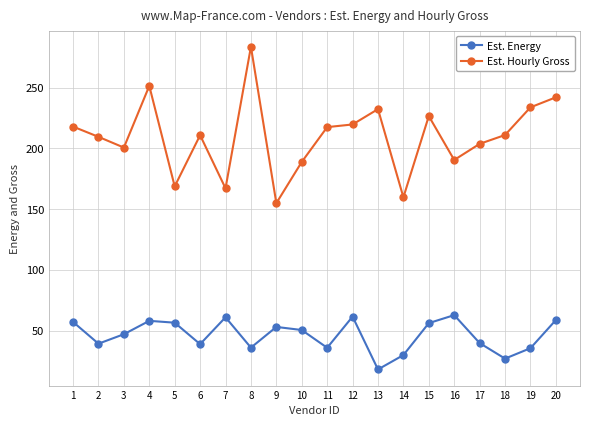

What is the minimum value shown in the chart?

18.2